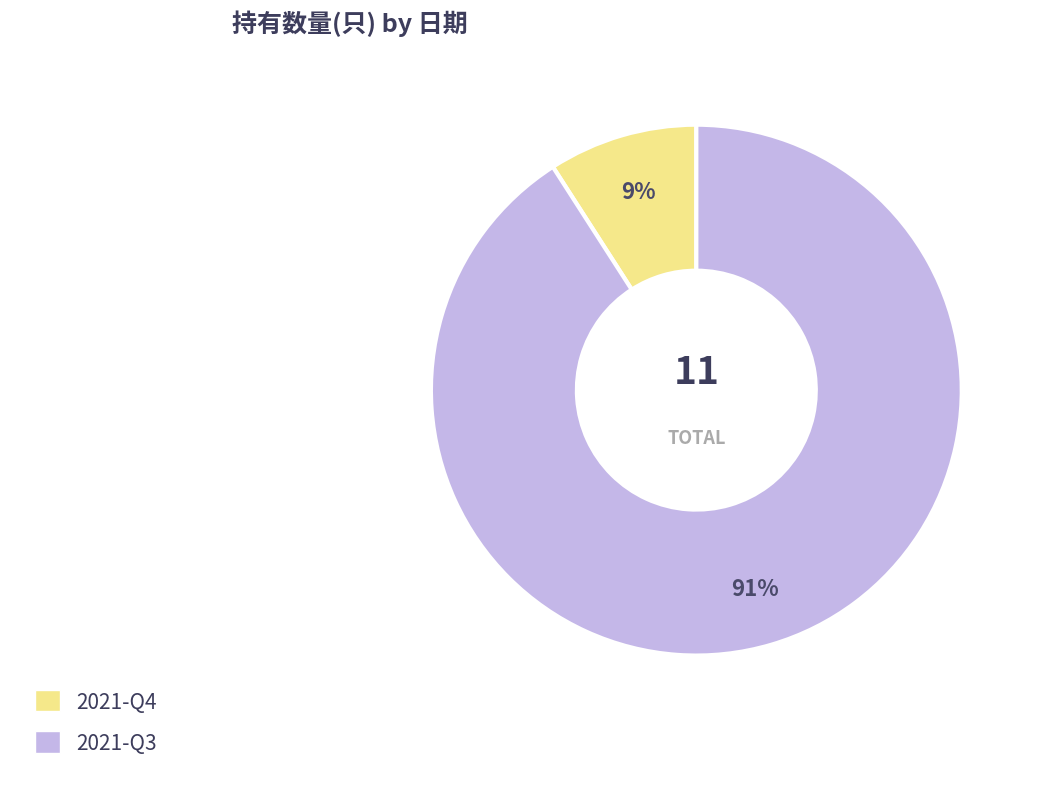

Which category has the smallest portion of the pie?

2021-Q4